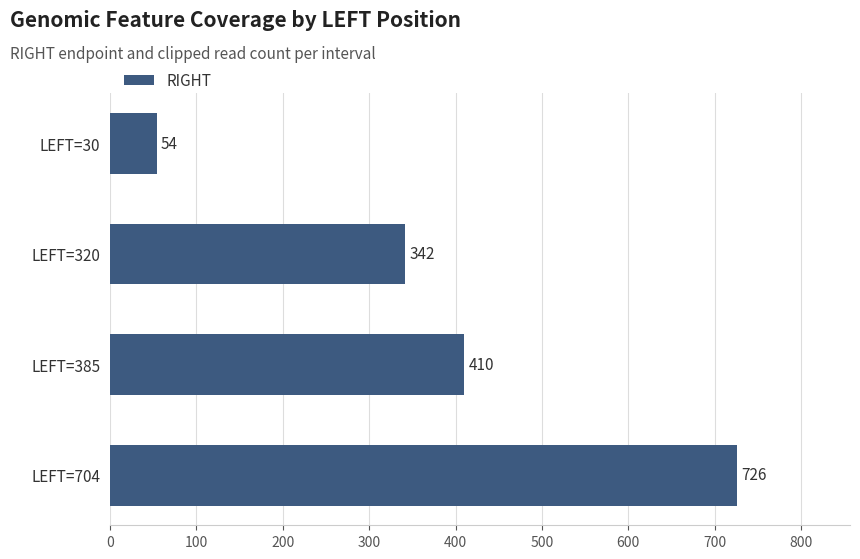

What is the greatest value displayed?

726